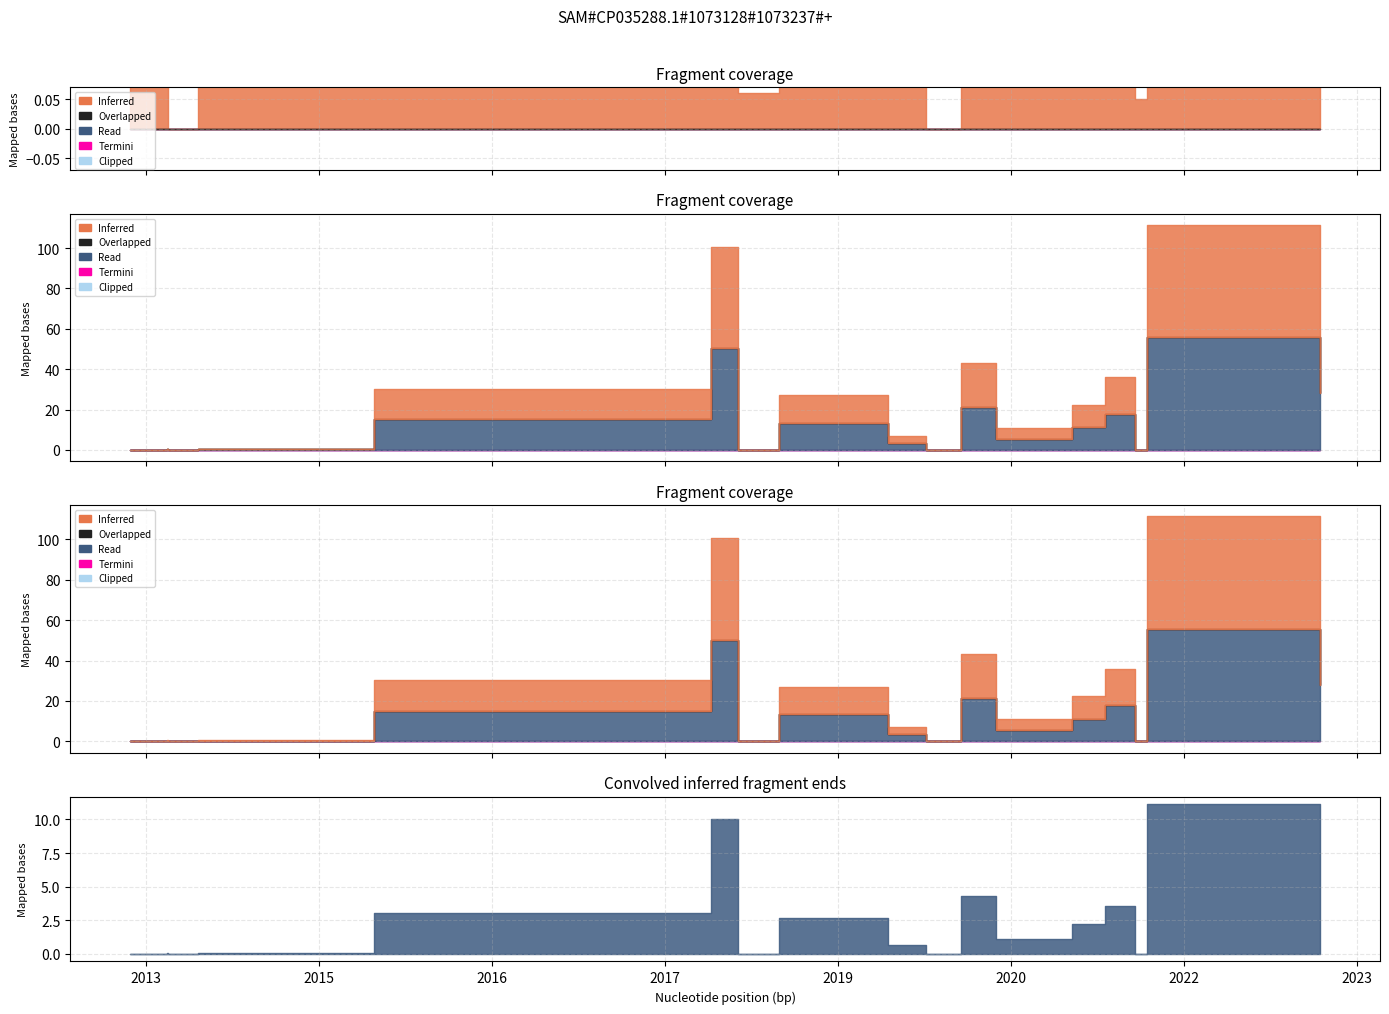

Is the value of Overlapped at 2019-09-05 greater than the value of Clipped at 2013-12-20?

No